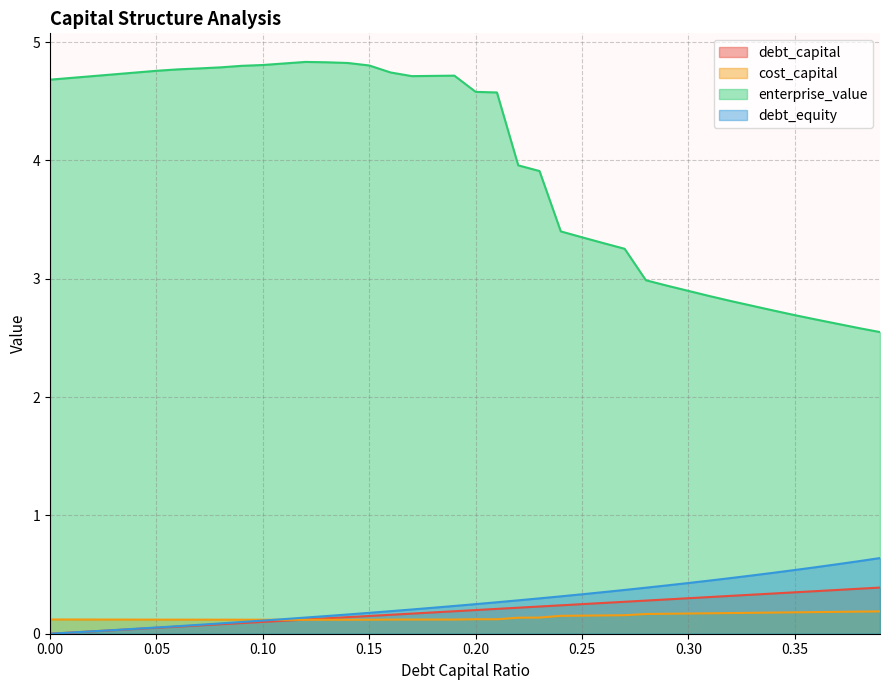

What is the value of the debt_equity point at the 18th from the left?

0.2